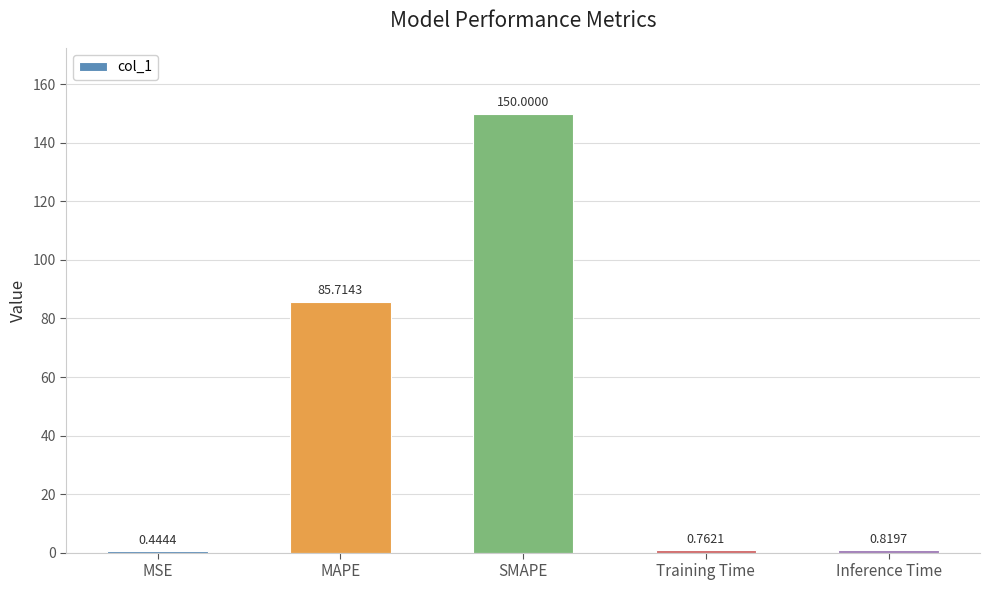

Which has a higher value, MSE or MAPE?

MAPE